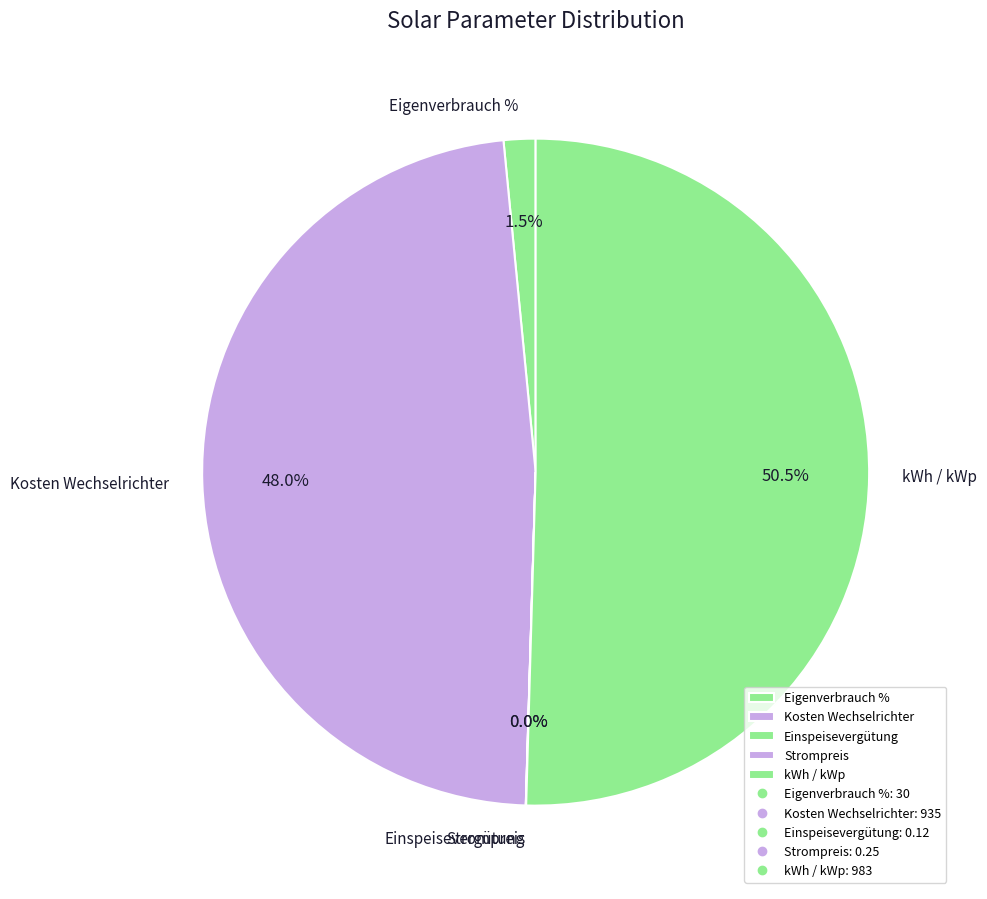

Which category has the biggest portion of the pie?

kWh / kWp